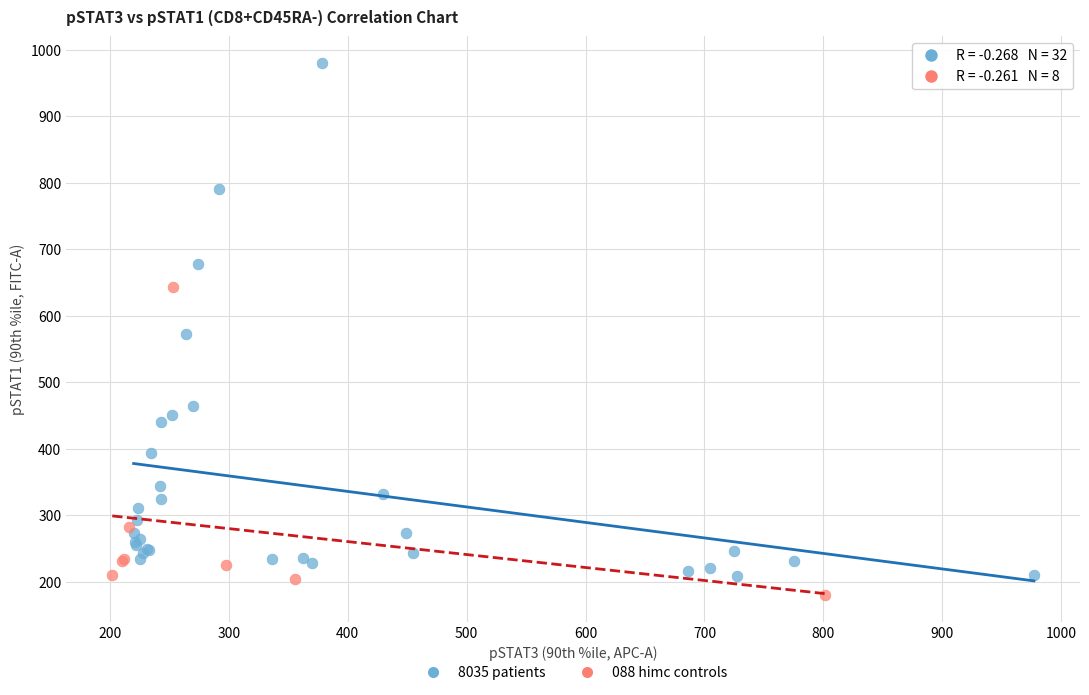

Which series reaches the maximum Y coordinate?

8035 patients